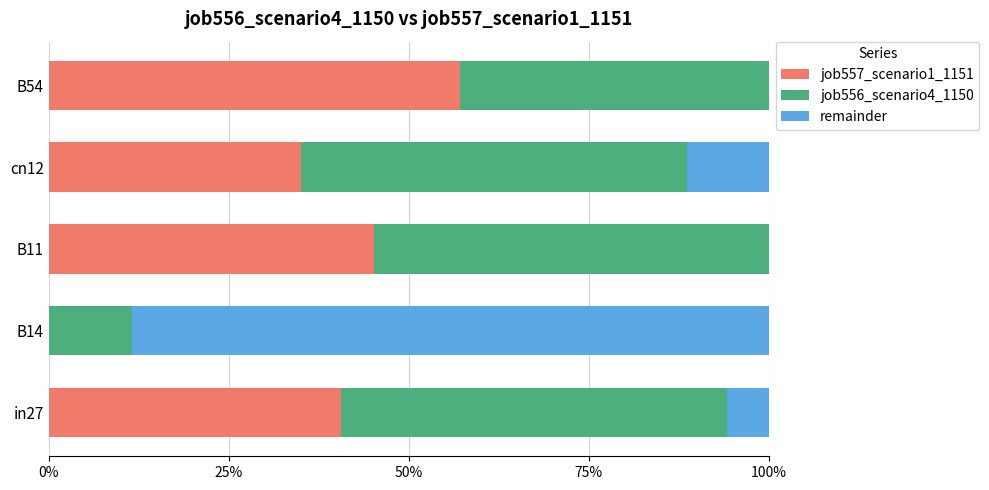

At which category is the sum across all series the highest?

B54